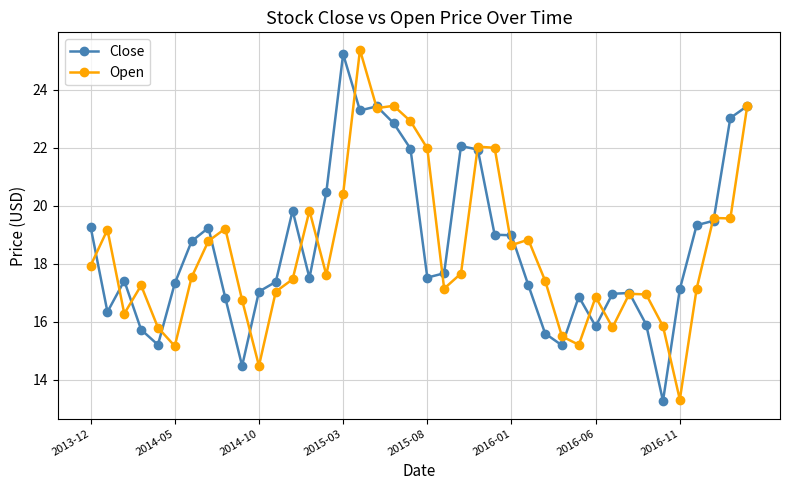

Does the chart have visible grid lines?

Yes